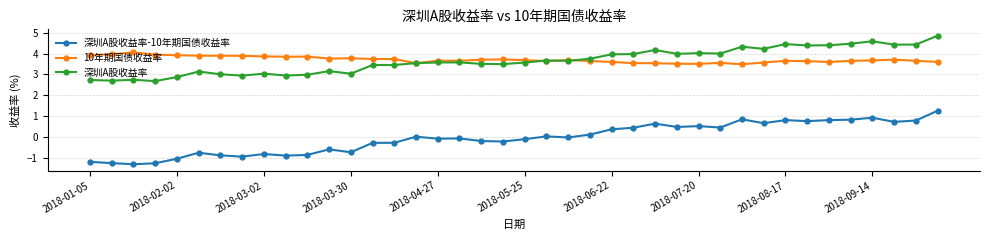

In 深圳A股收益率, how many points are higher than both neighbors (excluding endpoints)?

12